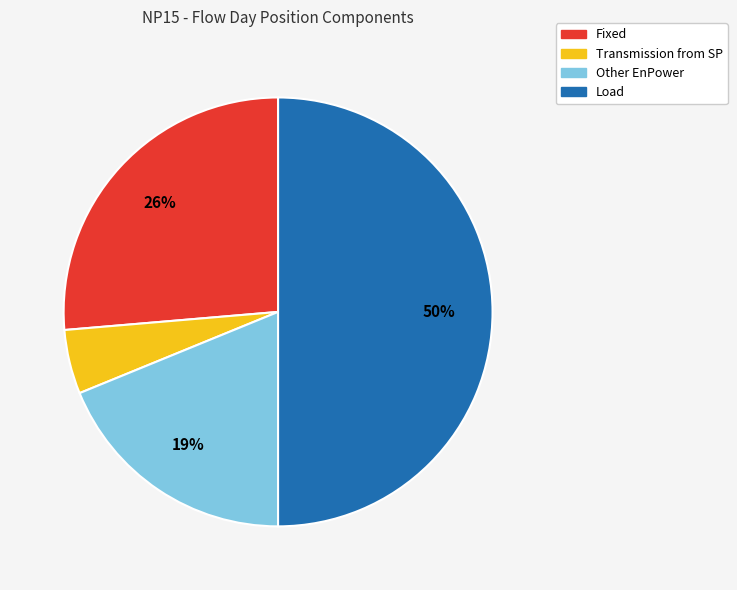

Does Transmission from SP represent more than half of the total?

No